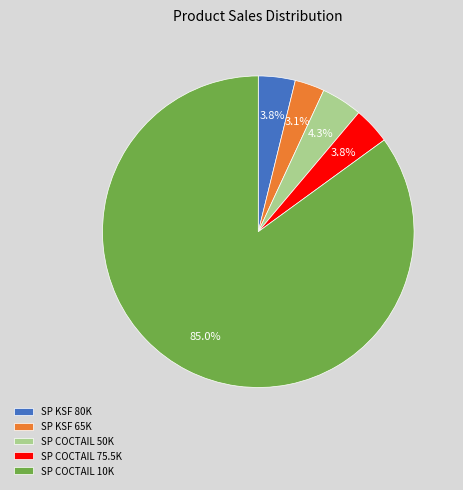

How many slices are in this pie chart?

5